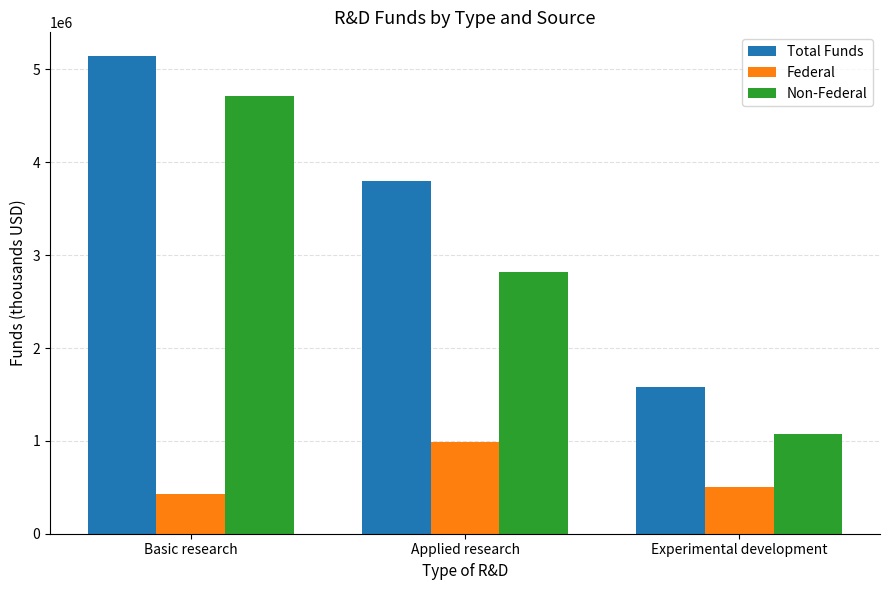

Reading right to left, list all the values displayed in this chart.

Total Funds: Experimental development=1585339	Applied research=3800364	Basic research=5142432
Federal: Experimental development=506348	Applied research=985592	Basic research=429564
Non-Federal: Experimental development=1078990	Applied research=2814772	Basic research=4712868